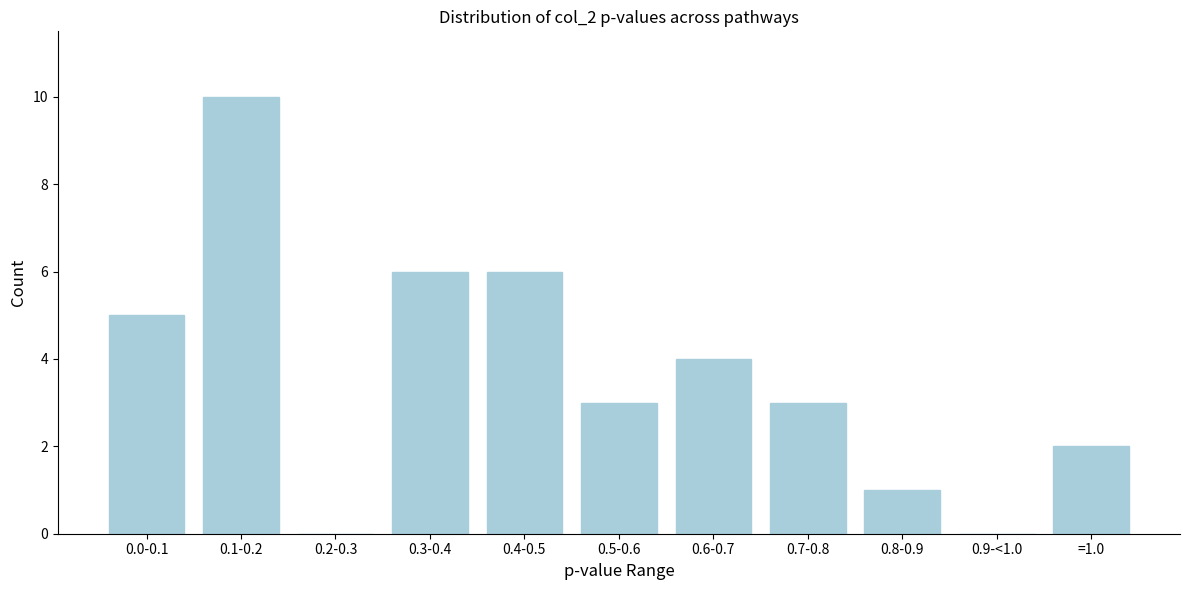

Reading left to right, list all the values displayed in this chart.

0.0-0.1=5	0.1-0.2=10	0.2-0.3=0	0.3-0.4=6	0.4-0.5=6	0.5-0.6=3	0.6-0.7=4	0.7-0.8=3	0.8-0.9=1	0.9-<1.0=0	=1.0=2